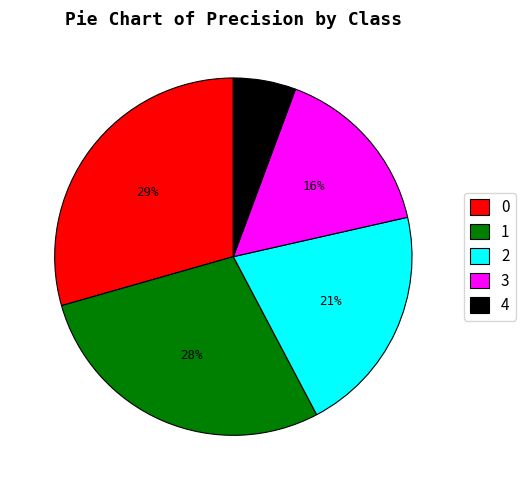

Is it true that 2 is 21% of the pie?

True